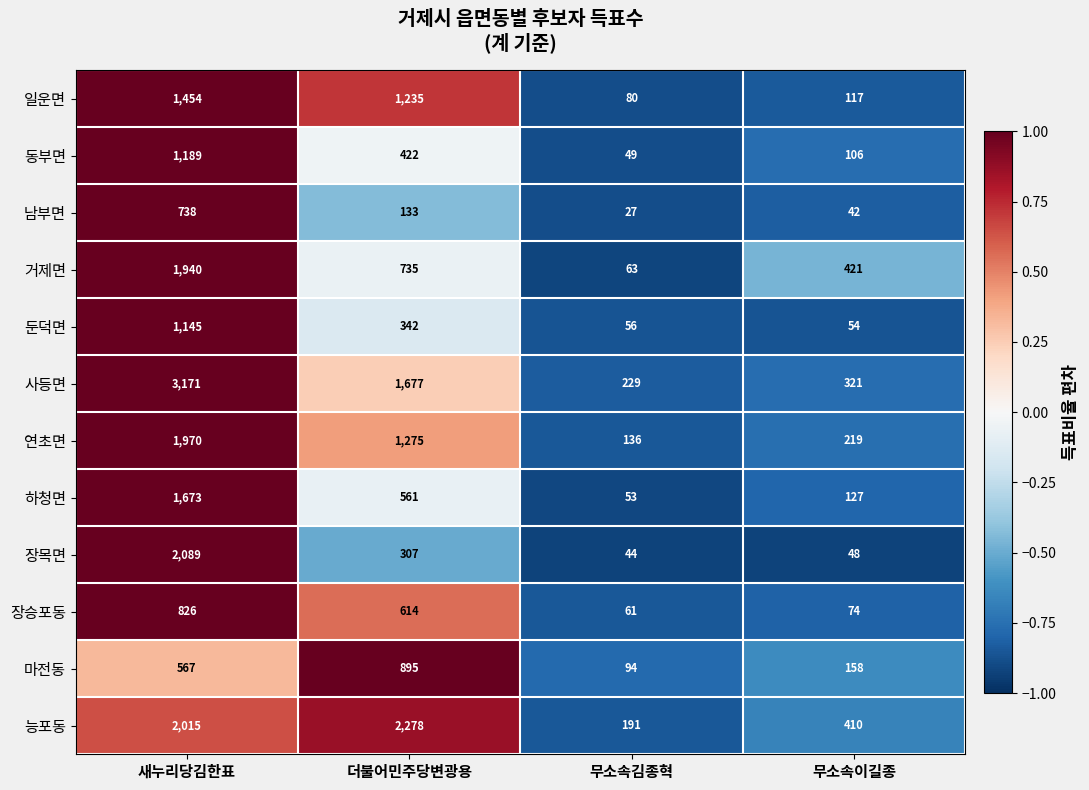

What is the greatest value displayed?

3171